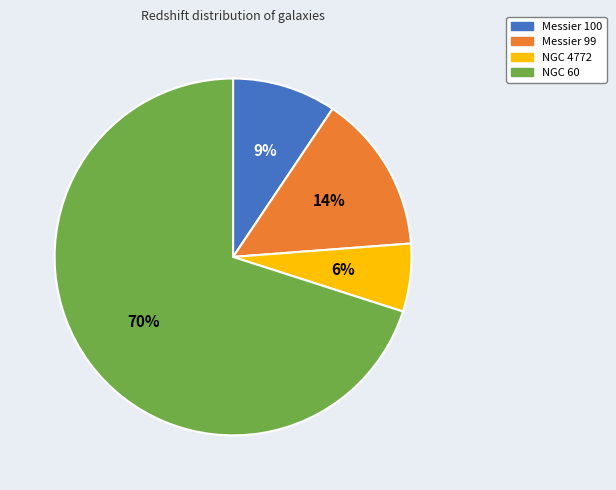

Count the number of slices in the pie.

4